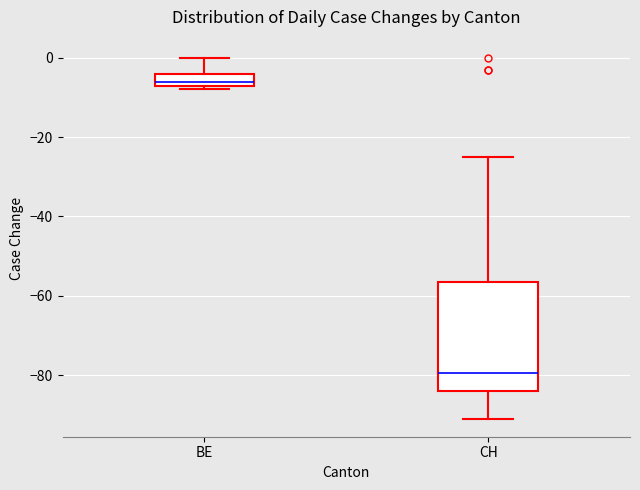

Reading left to right, read every box against the y-axis: the position of its median line, the range the box covers, and the ends of its whiskers. The values are not printed on the chart, so give them approximately, as read against the axis.

BE: median -6, box -8 to -4, whiskers -8 (just below the box's lower edge) to 0
CH: median -80, box -84 to -56, whiskers -90 to -24